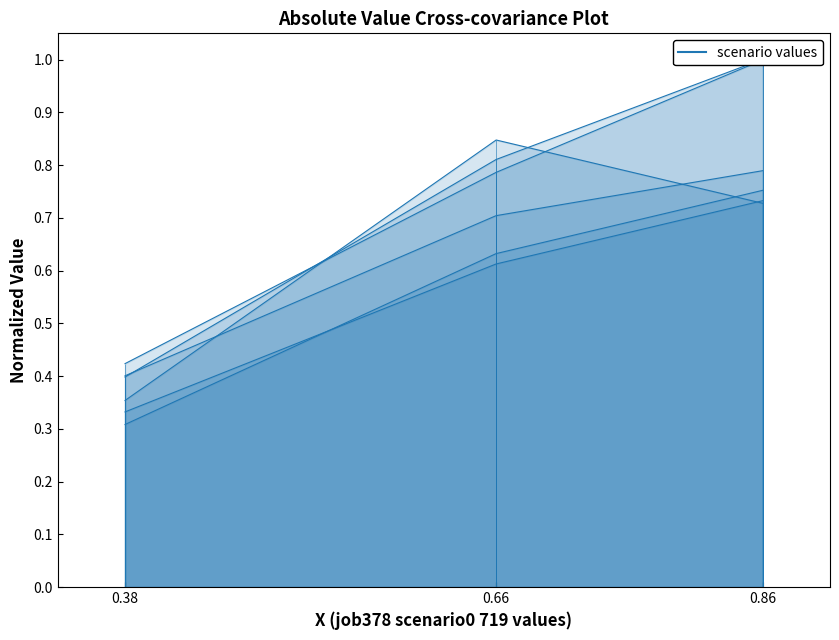

Does the chart have visible grid lines?

No